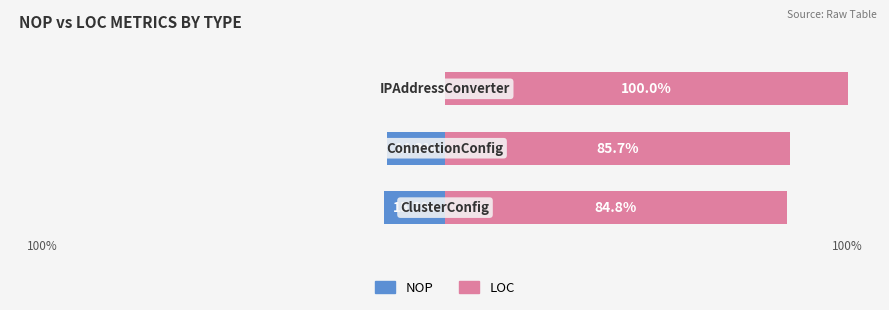

What is the difference between the highest and lowest values at 1?

100.0